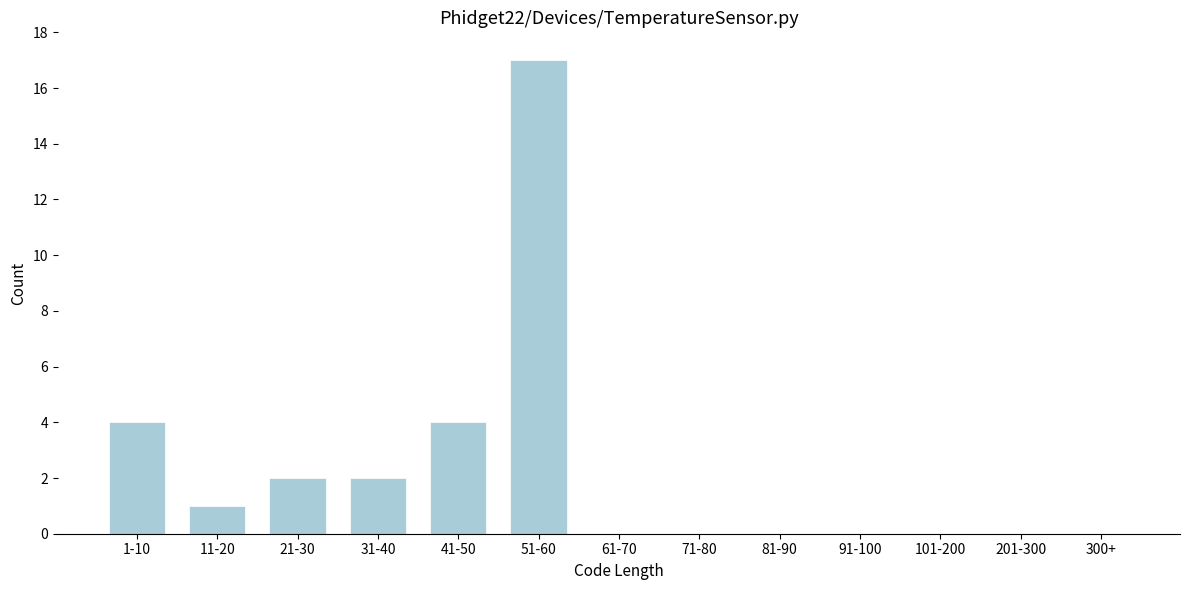

Reading left to right, transcribe all the data shown in this chart.

1-10=4	11-20=1	21-30=2	31-40=2	41-50=4	51-60=17	61-70=0	71-80=0	81-90=0	91-100=0	101-200=0	201-300=0	300+=0